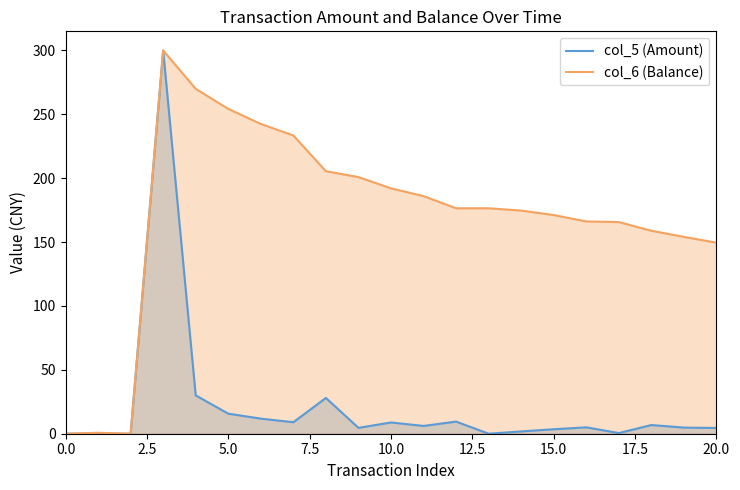

What position from the left is 13?

14